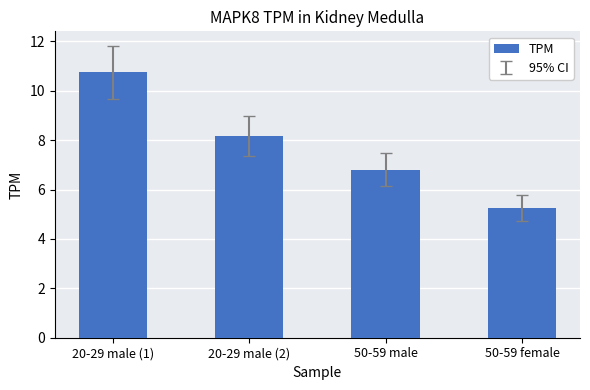

List the labels in order of value, smallest first.

50-59 female, 50-59 male, 20-29 male (2), 20-29 male (1)